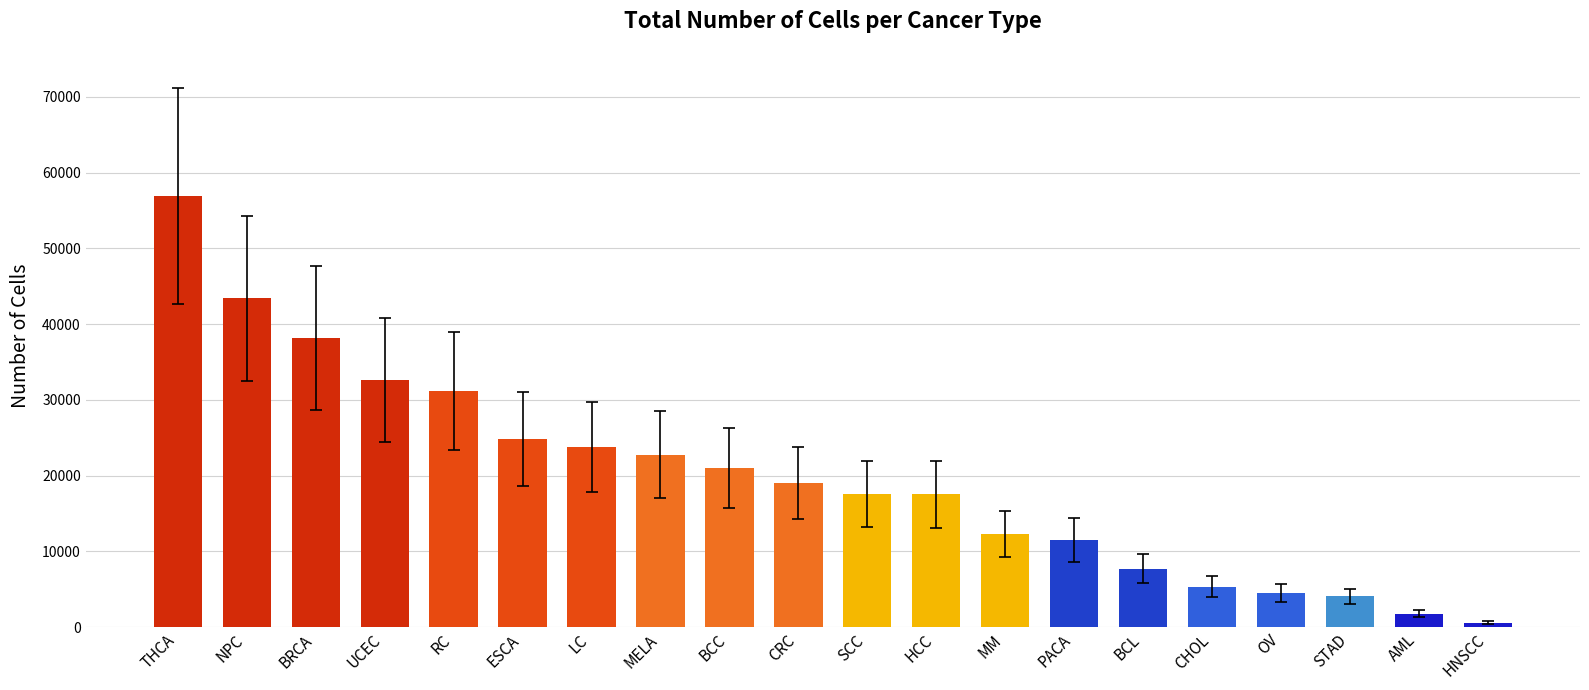

What is the value of the 19th bar from the left?

1789